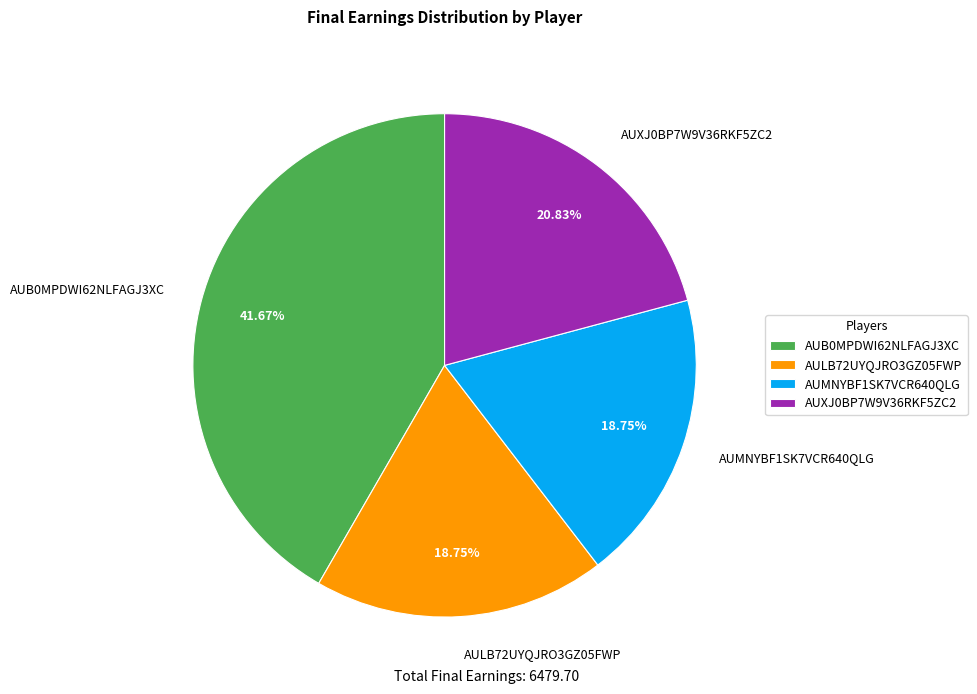

What is the largest slice in the pie chart?

AUB0MPDWI62NLFAGJ3XC